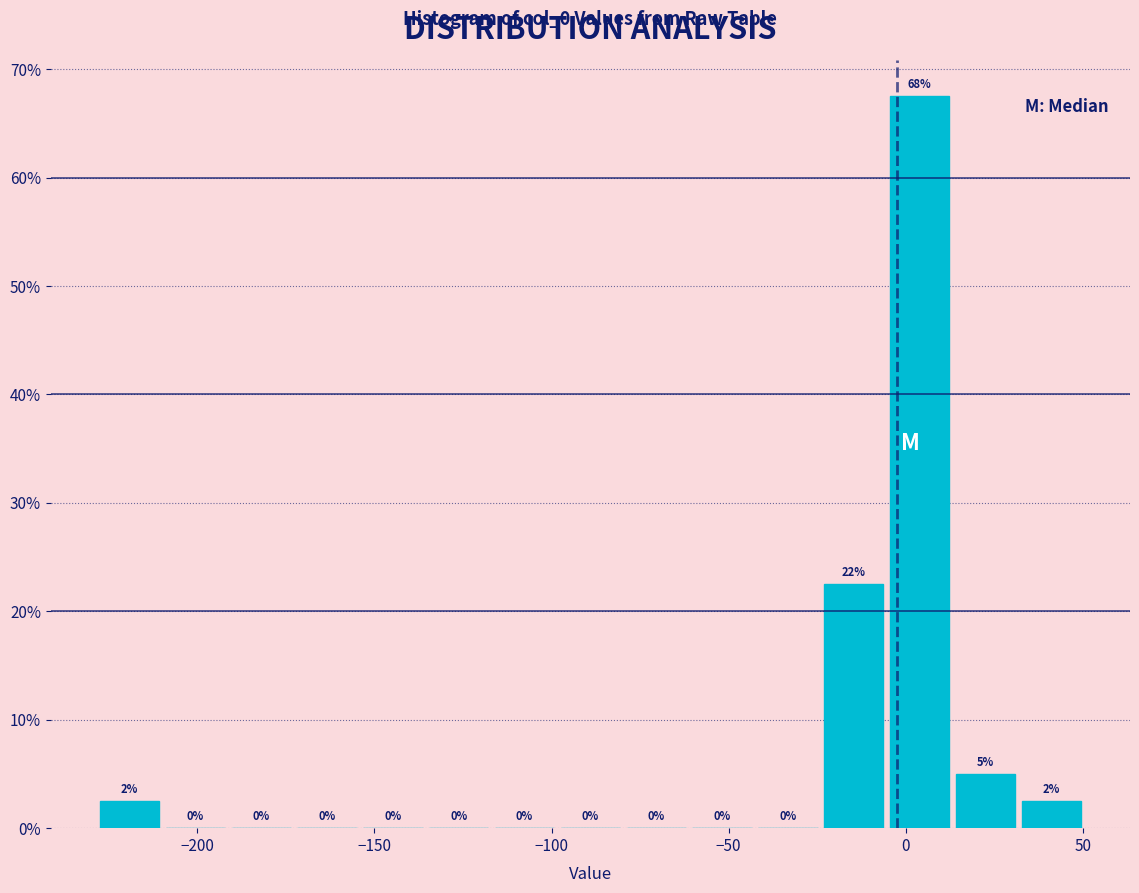

Around what value on the x-axis is the tallest bar? Give the approximate position of its centre, as read against the axis.

5